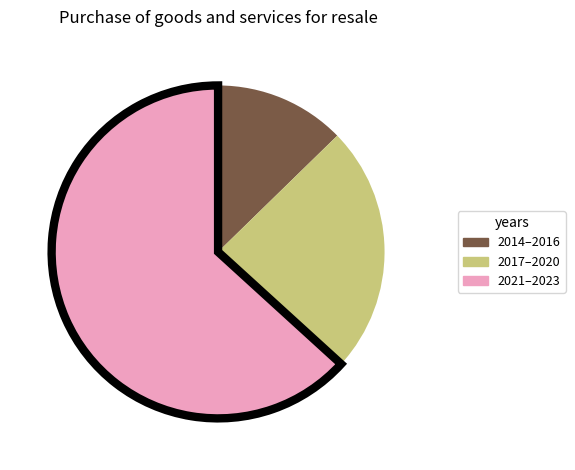

Count the number of slices in the pie.

3